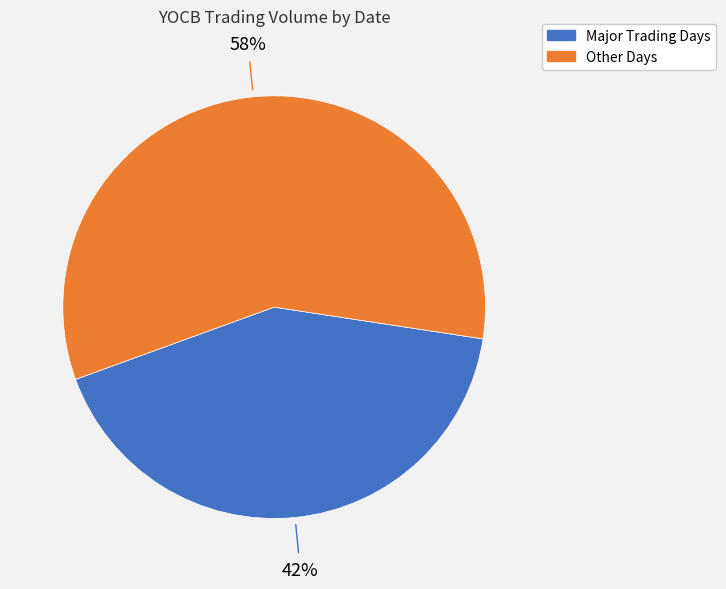

To the nearest percent, what is the average slice percentage?

50%